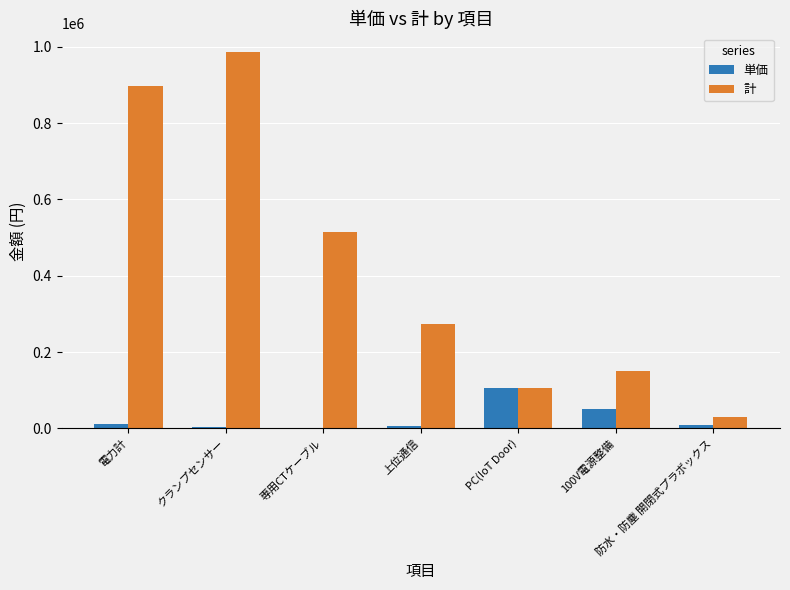

What value does the 単価 series have at 専用CTケーブル, to the nearest 100?

1700